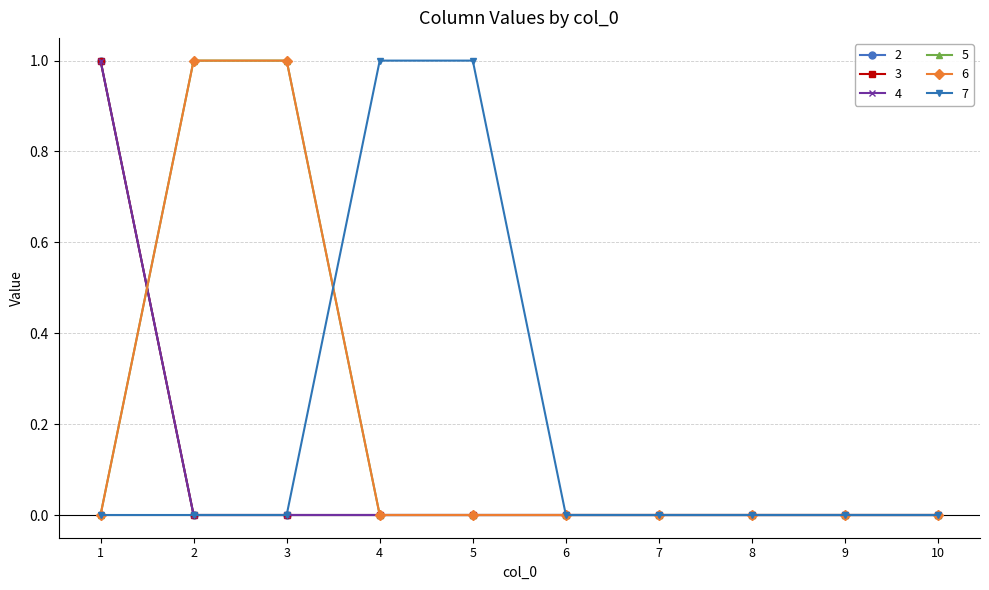

Is this an area chart (filled region under the line)?

No